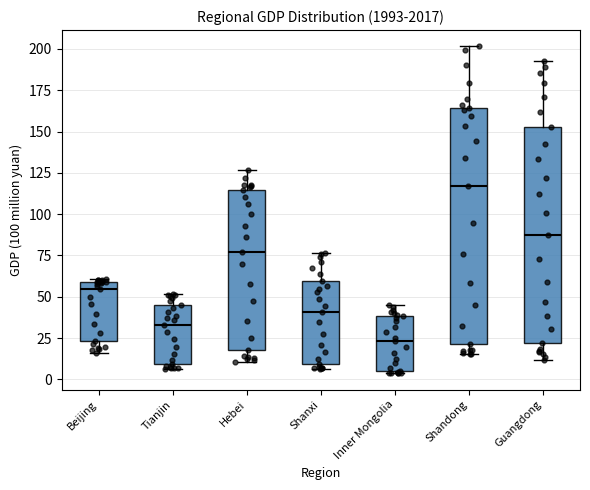

Where does the median line of the box for Hebei sit on the y-axis? The values are not printed on the chart, so give them approximately, as read against the axis.

75